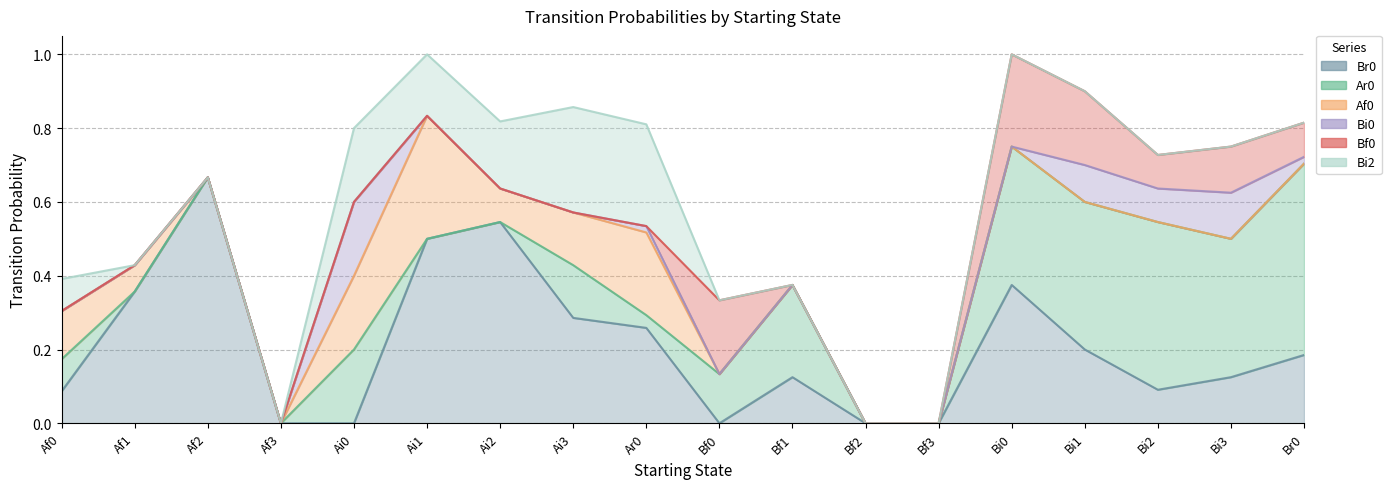

At which category does Bi2 reach its first local valley?

Ai1